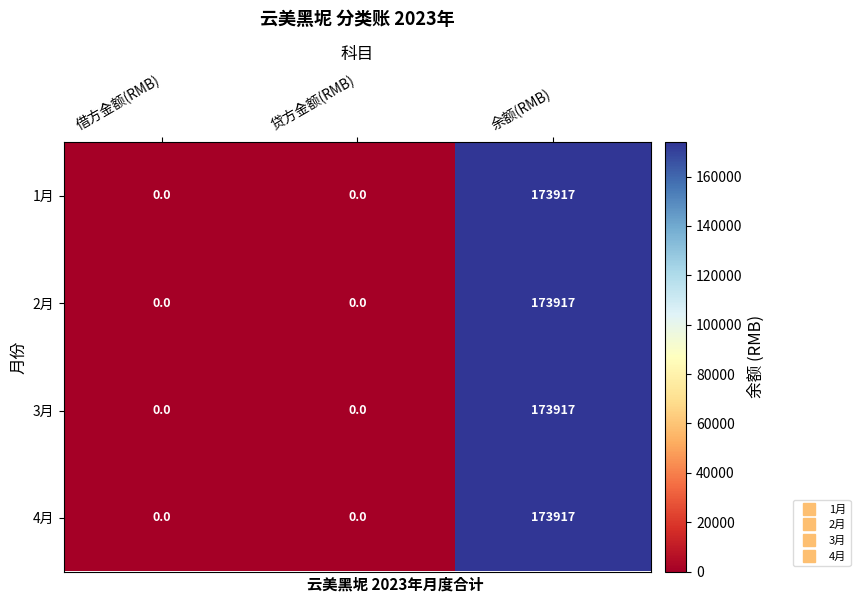

Is it true that 3月 equals 83754 at 余额(RMB)?

False